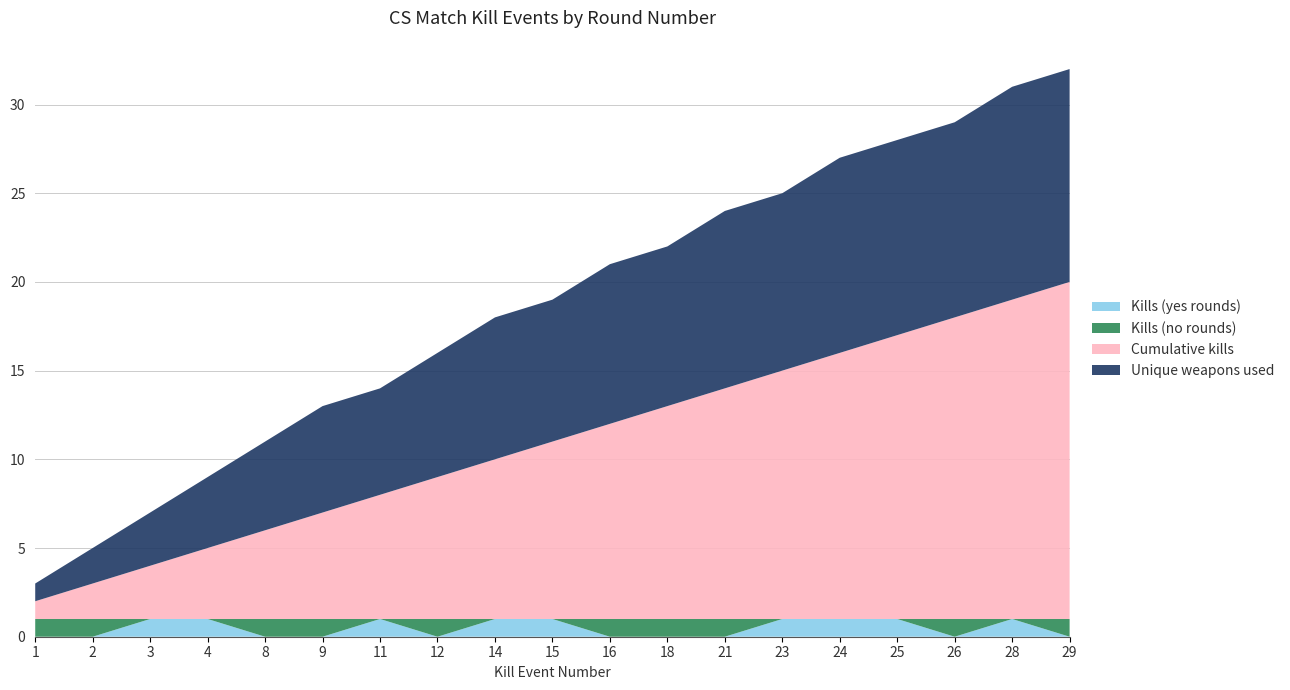

Reading left to right, list all the values displayed in this chart.

Kills (yes rounds): 1=0	2=0	3=1	4=1	8=0	9=0	11=1	12=0	14=1	15=1	16=0	18=0	21=0	23=1	24=1	25=1	26=0	28=1	29=0
Kills (no rounds): 1=1	2=1	3=0	4=0	8=1	9=1	11=0	12=1	14=0	15=0	16=1	18=1	21=1	23=0	24=0	25=0	26=1	28=0	29=1
Cumulative kills: 1=1	2=2	3=3	4=4	8=5	9=6	11=7	12=8	14=9	15=10	16=11	18=12	21=13	23=14	24=15	25=16	26=17	28=18	29=19
Unique weapons used: 1=1	2=2	3=3	4=4	8=5	9=6	11=6	12=7	14=8	15=8	16=9	18=9	21=10	23=10	24=11	25=11	26=11	28=12	29=12